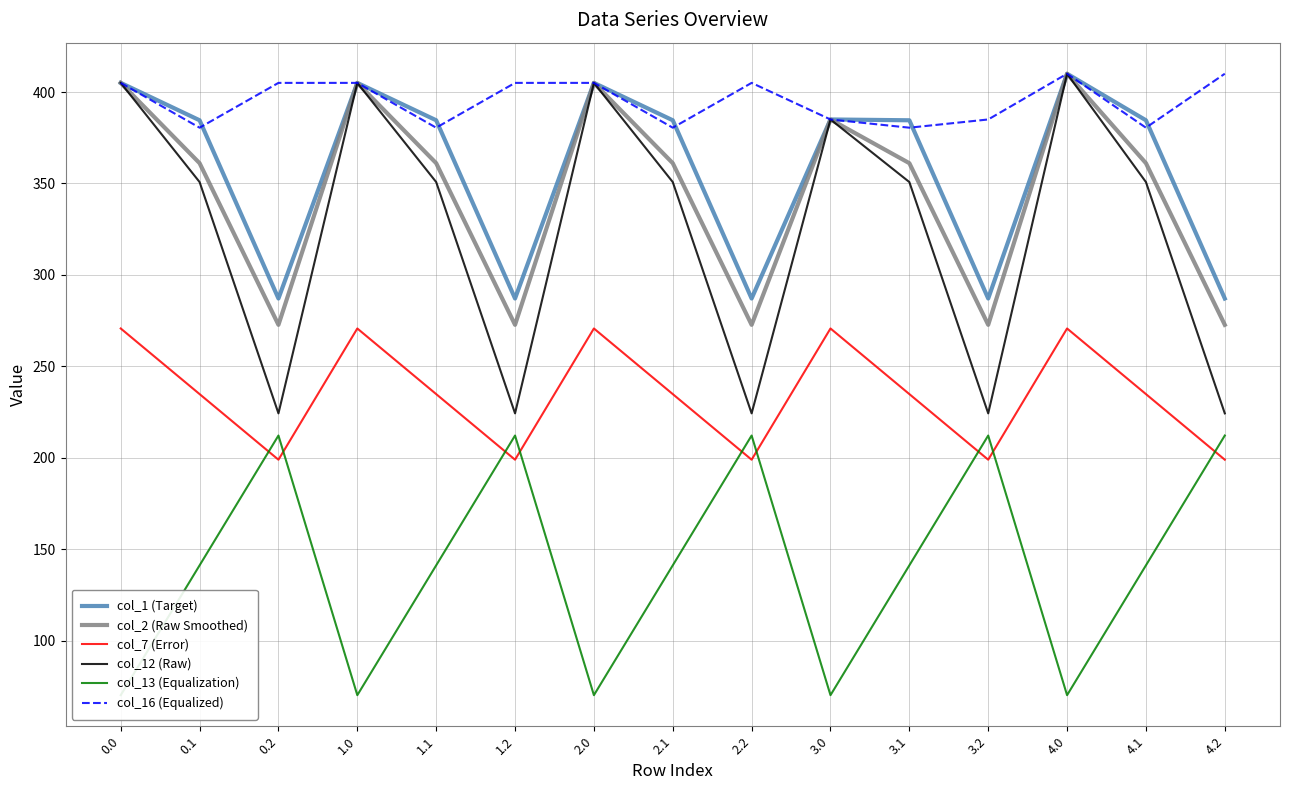

What is the label of the 9th point from the left?

2.2